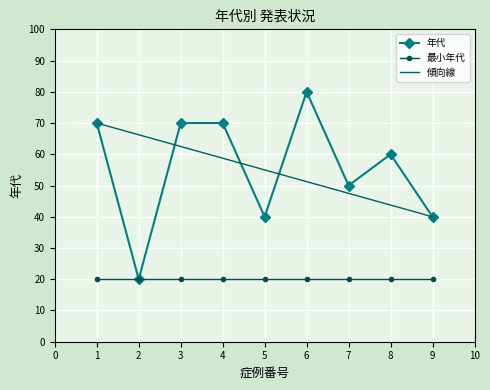

What is the value of the 最小年代 point at the 6th from the left?

20